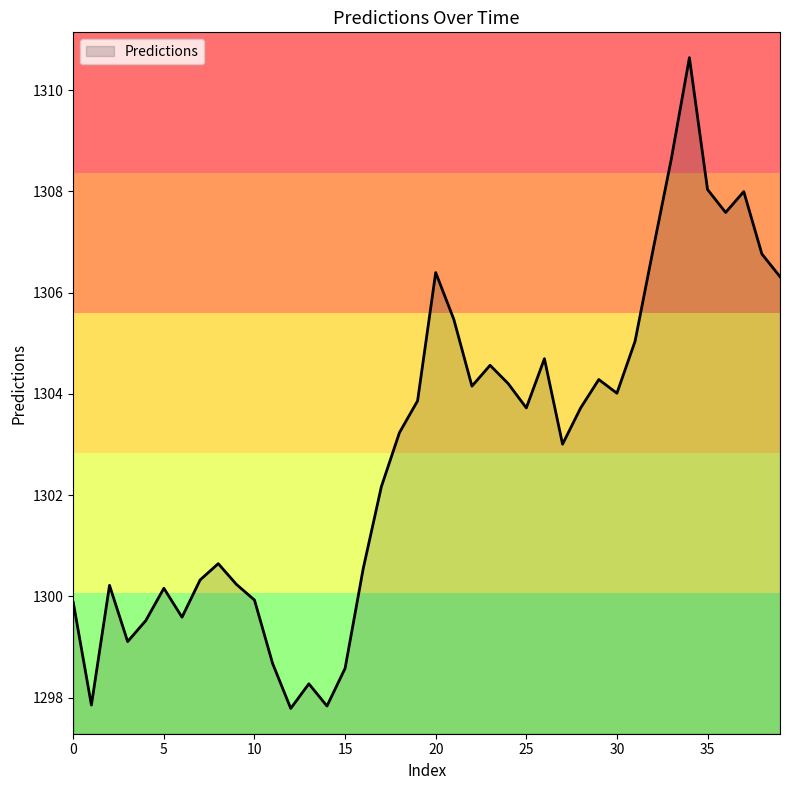

What is the smallest value displayed?

1297.8